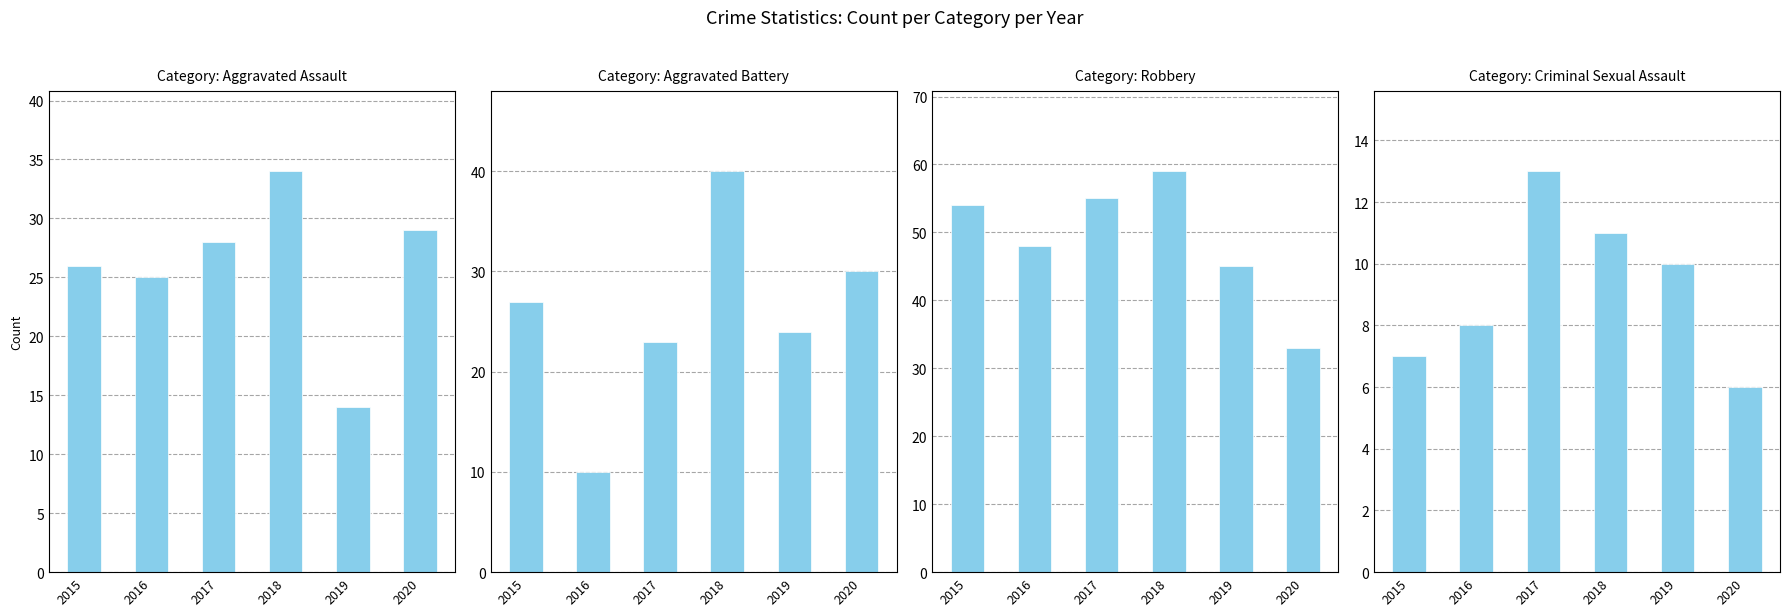

What are all the series names shown in the legend?

Aggravated Assault, Aggravated Battery, Robbery, Criminal Sexual Assault